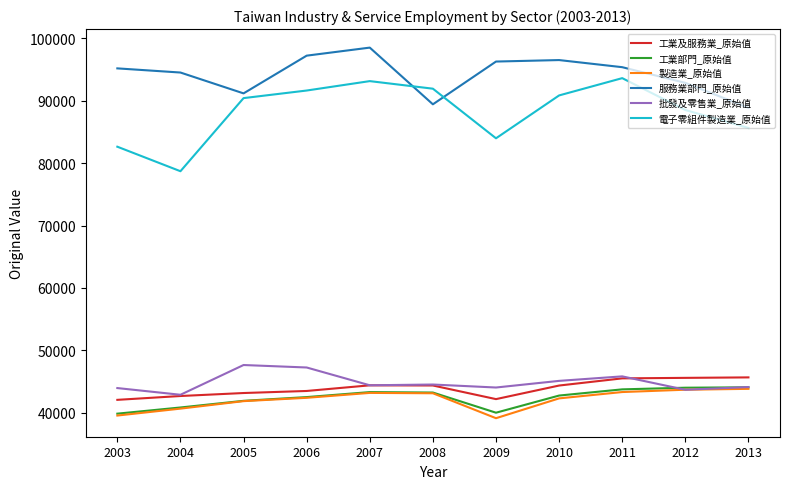

What is the maximum value for 服務業部門_原始值?

98519